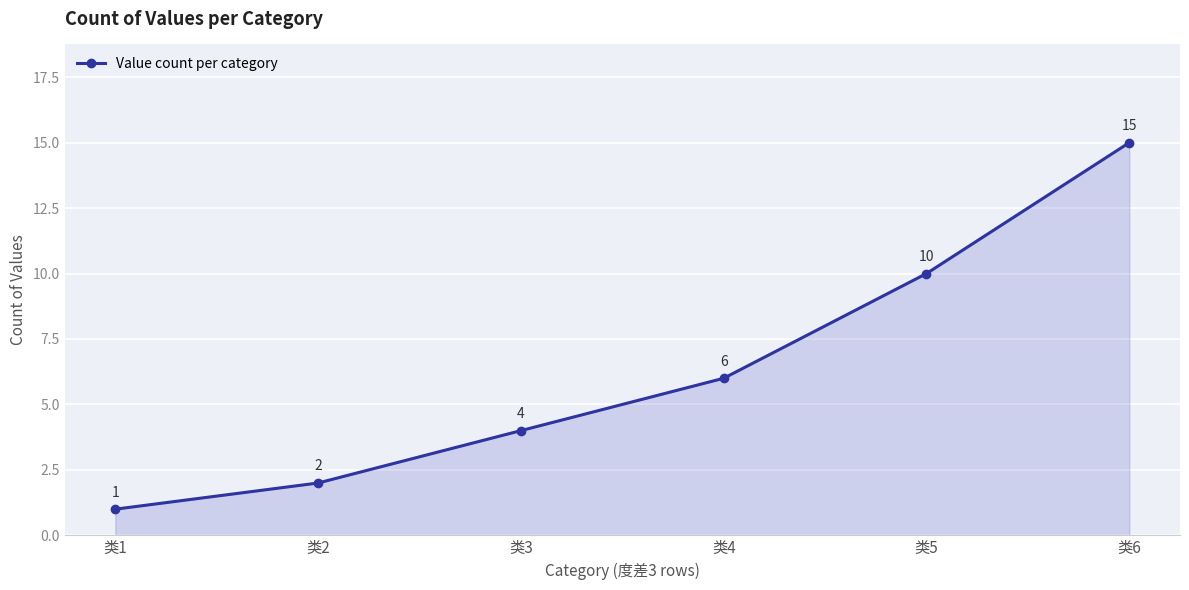

True or false: the data has more than 0 interior local peaks.

False